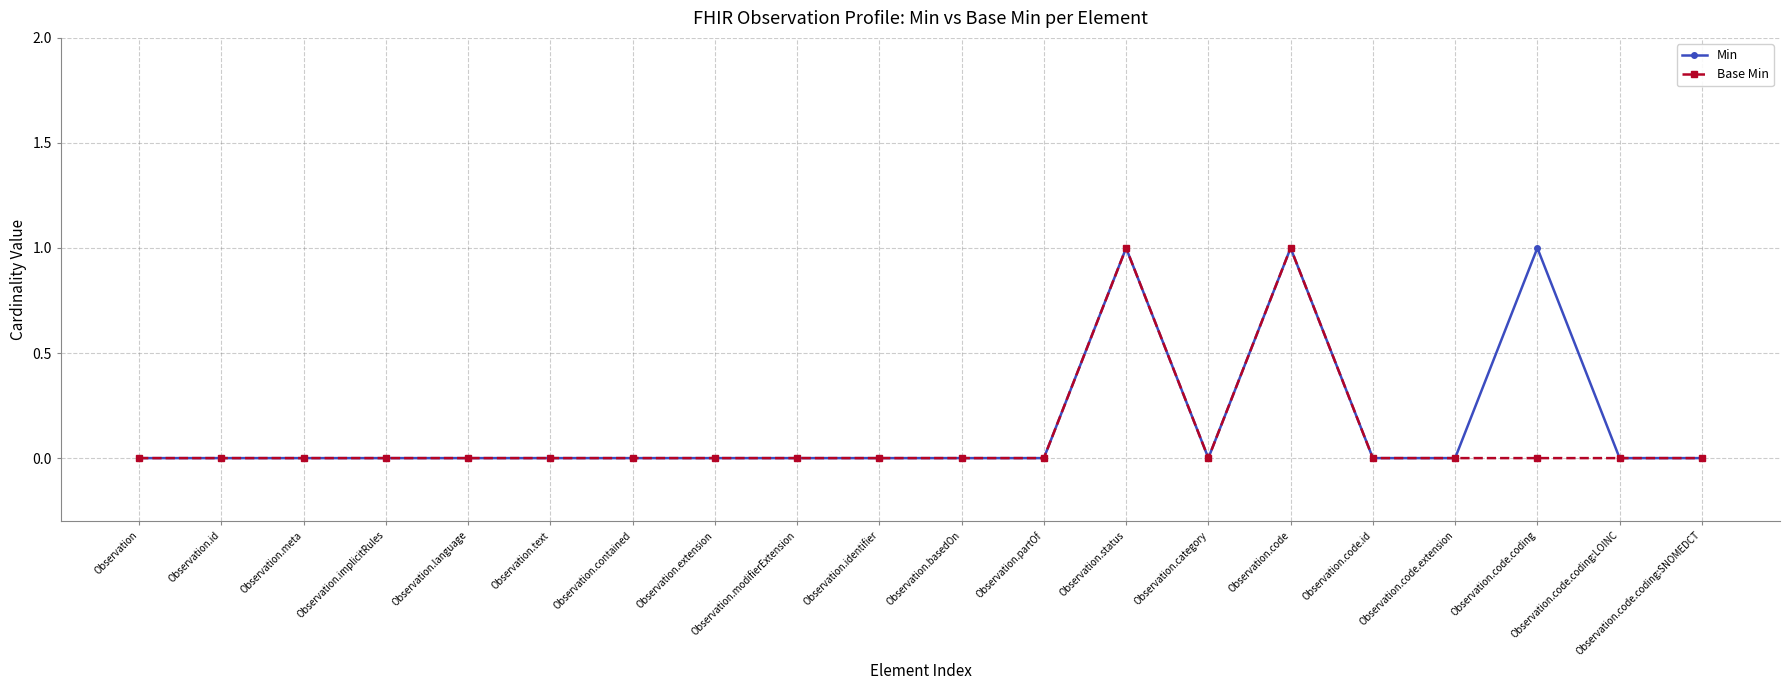

What is the difference between the maximum and second lowest values in the Min series?

1